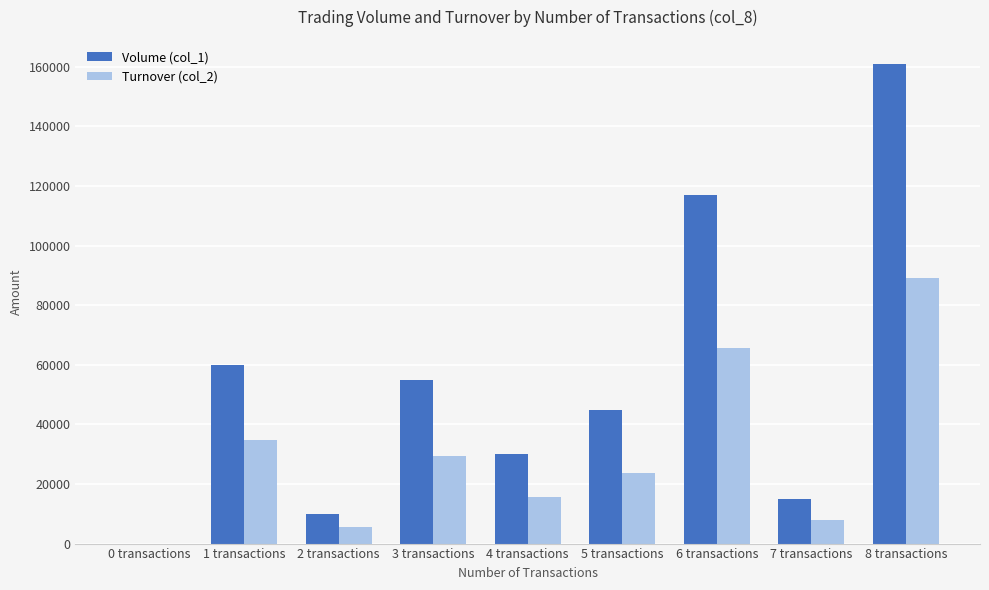

Which series changed the most between 4 transactions and 5 transactions?

Volume (col_1)